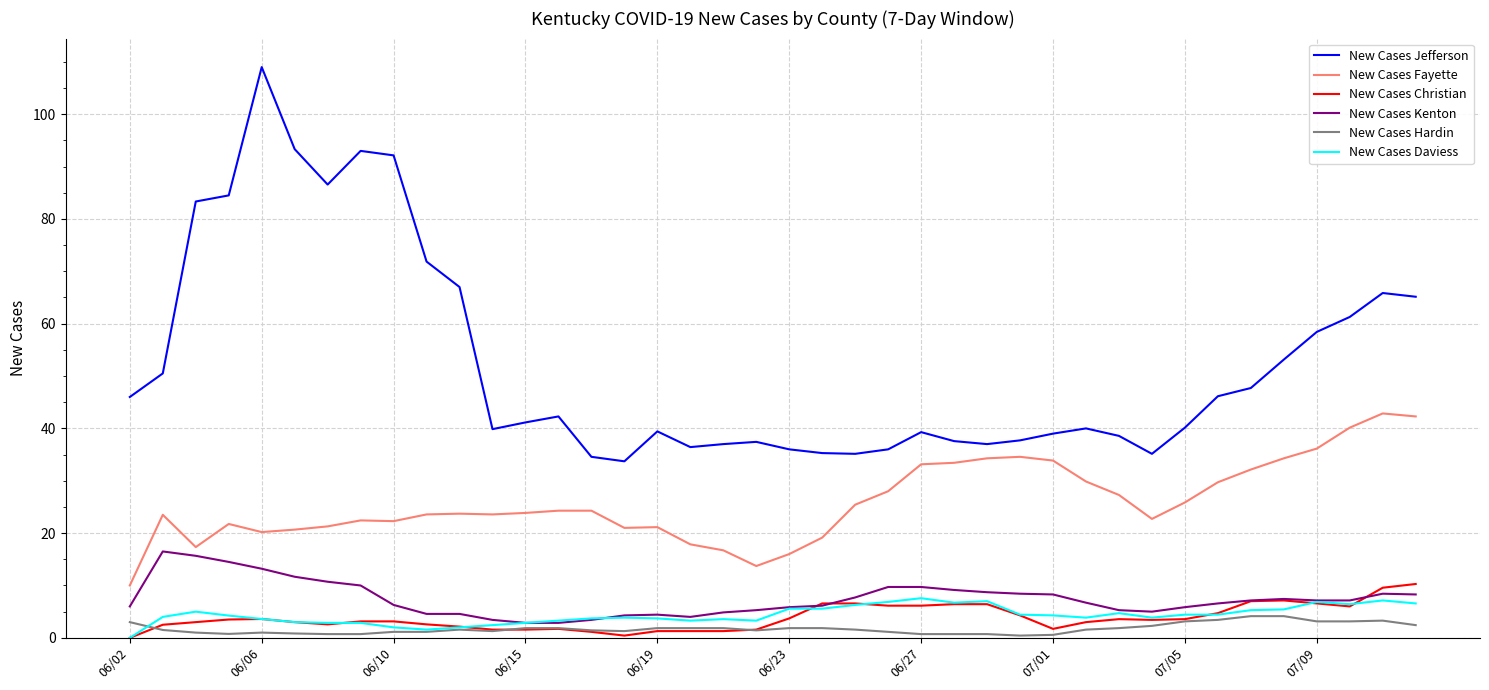

Does the chart have visible grid lines?

Yes